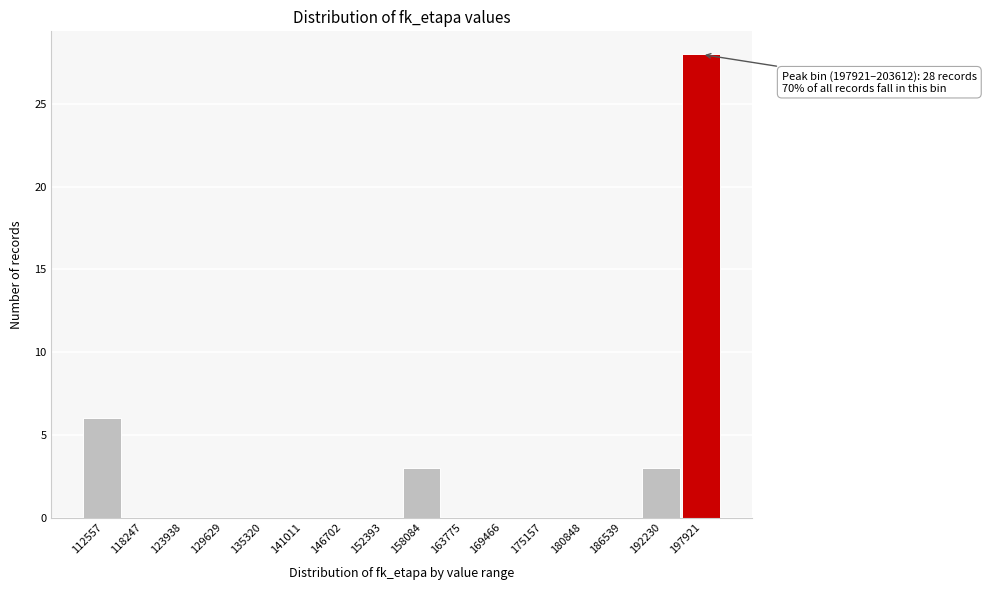

Reading right to left, list all the values displayed in this chart.

197921=28	192230=3	186539=0	180848=0	175157=0	169466=0	163775=0	158084=3	152393=0	146702=0	141011=0	135320=0	129629=0	123938=0	118247=0	112557=6